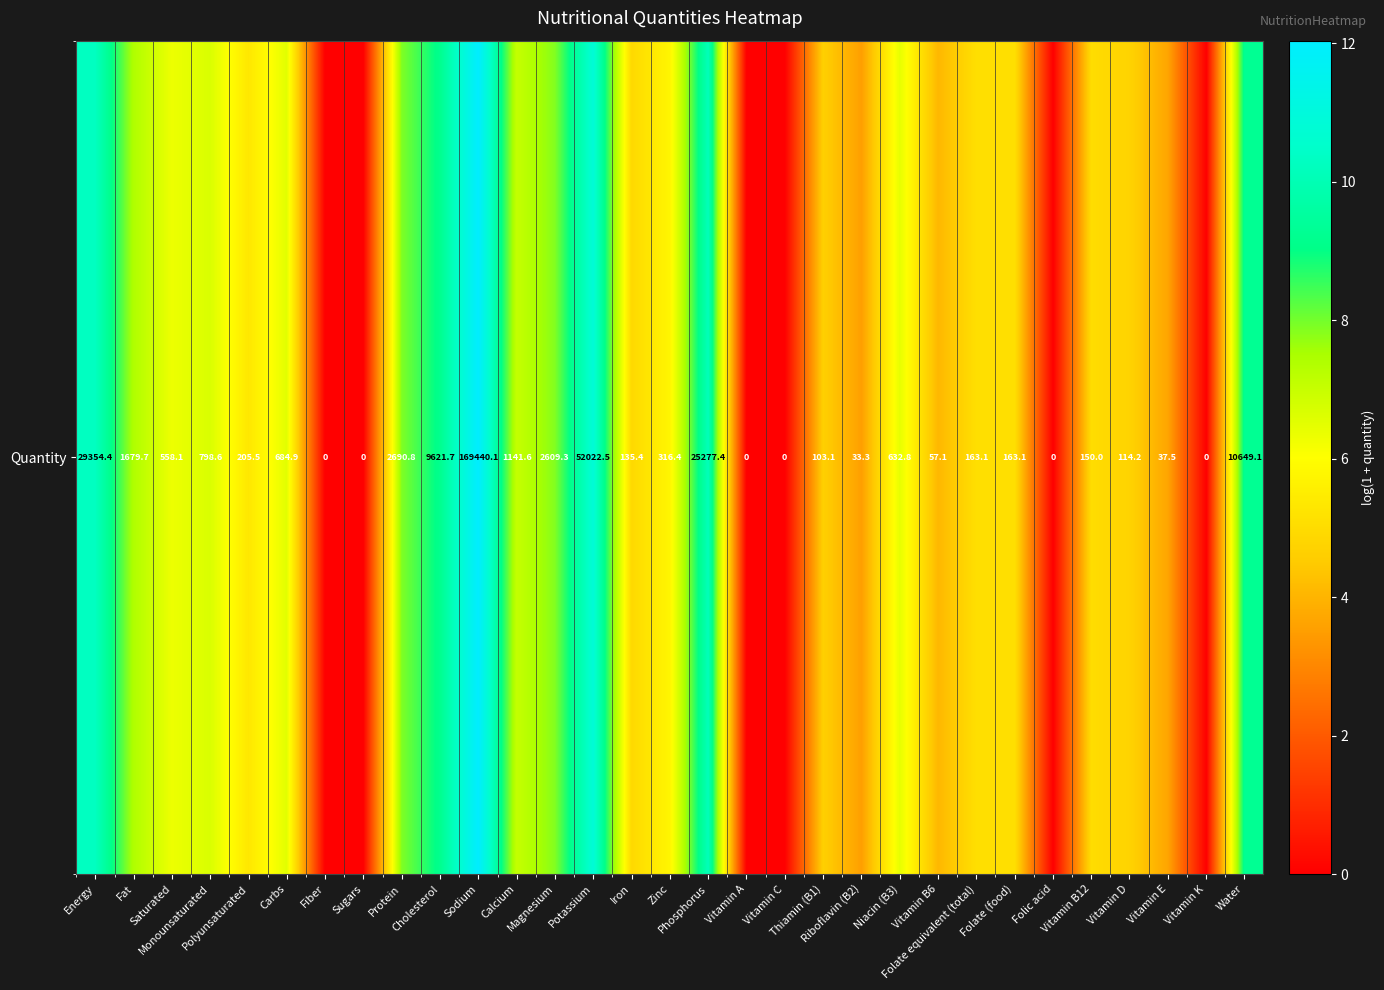

How many series are shown in this chart?

1